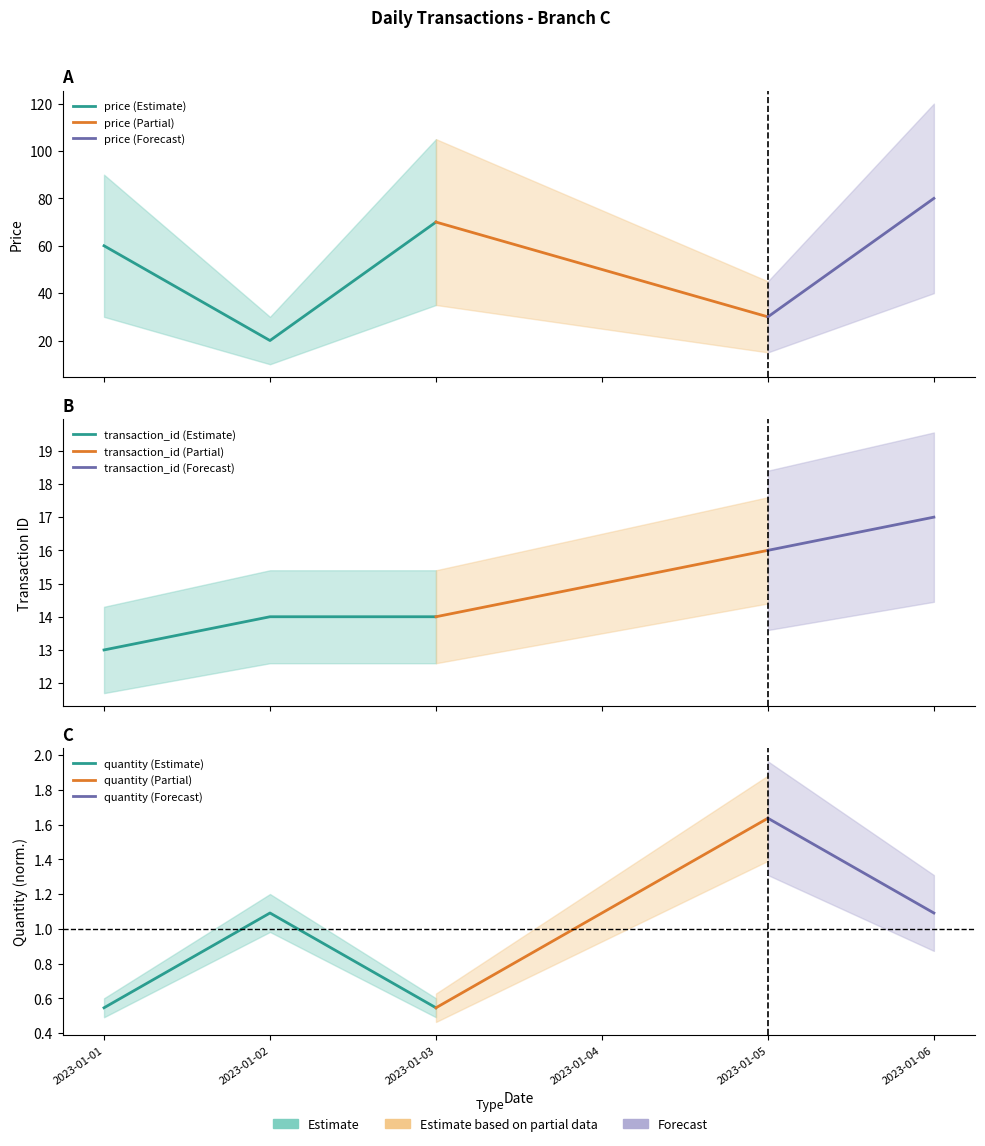

List the series in order of their peak value, lowest first.

quantity, transaction_id, price